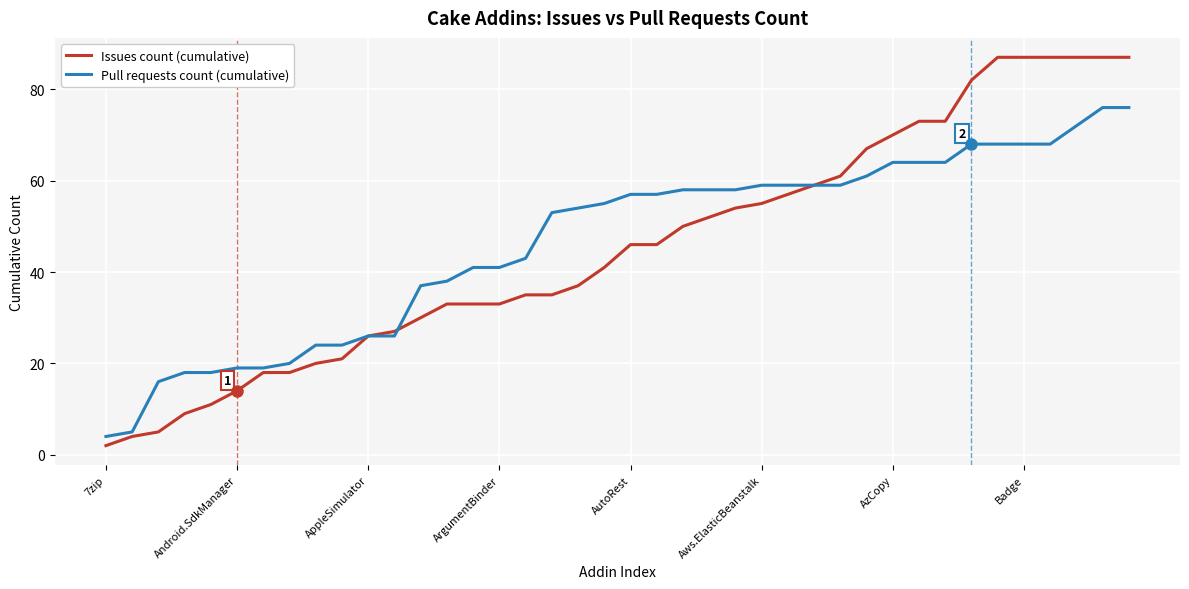

What is the minimum value for Pull requests count (cumulative)?

4